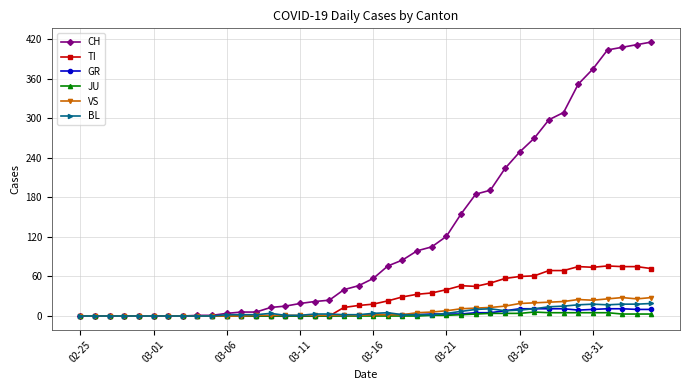

Which series has the largest total across all categories?

CH